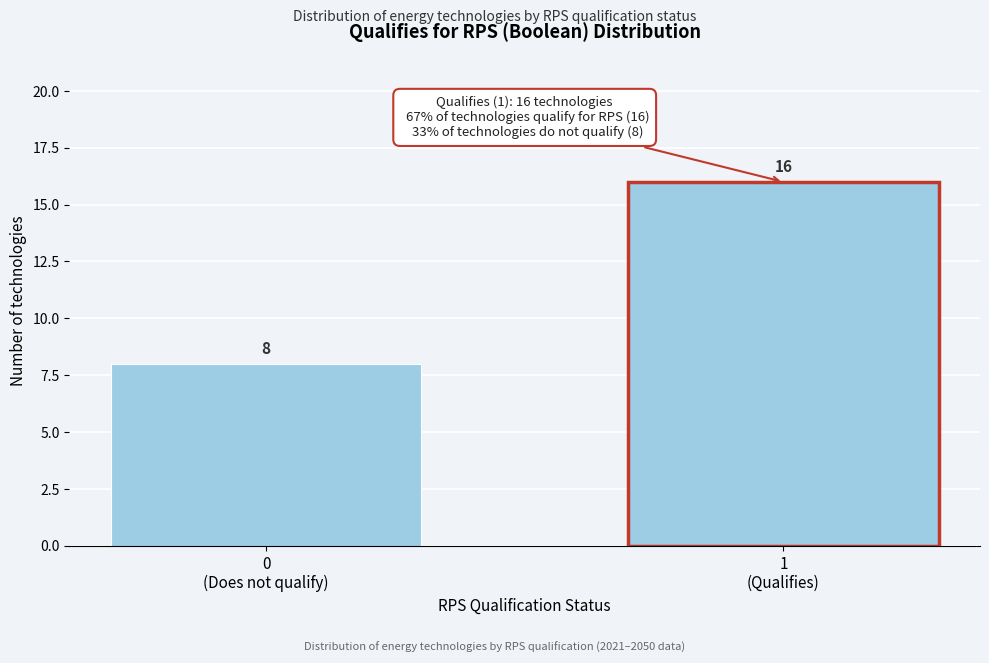

Reading right to left, transcribe all the data shown in this chart.

16	8